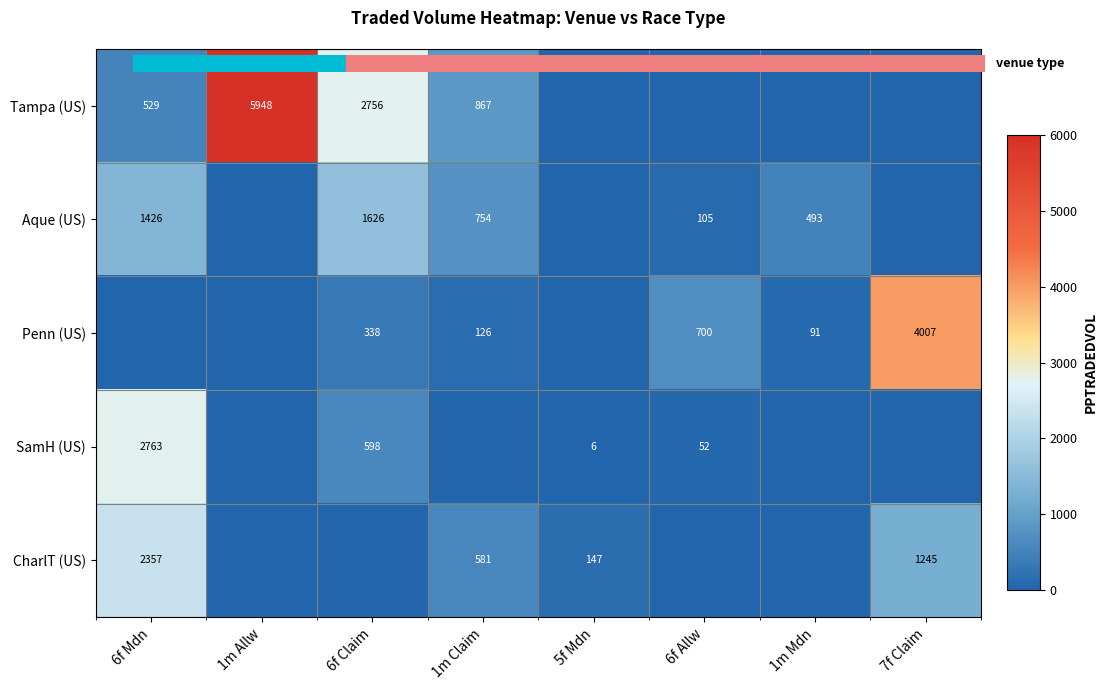

At how many categories does at least one series exceed 3267?

2